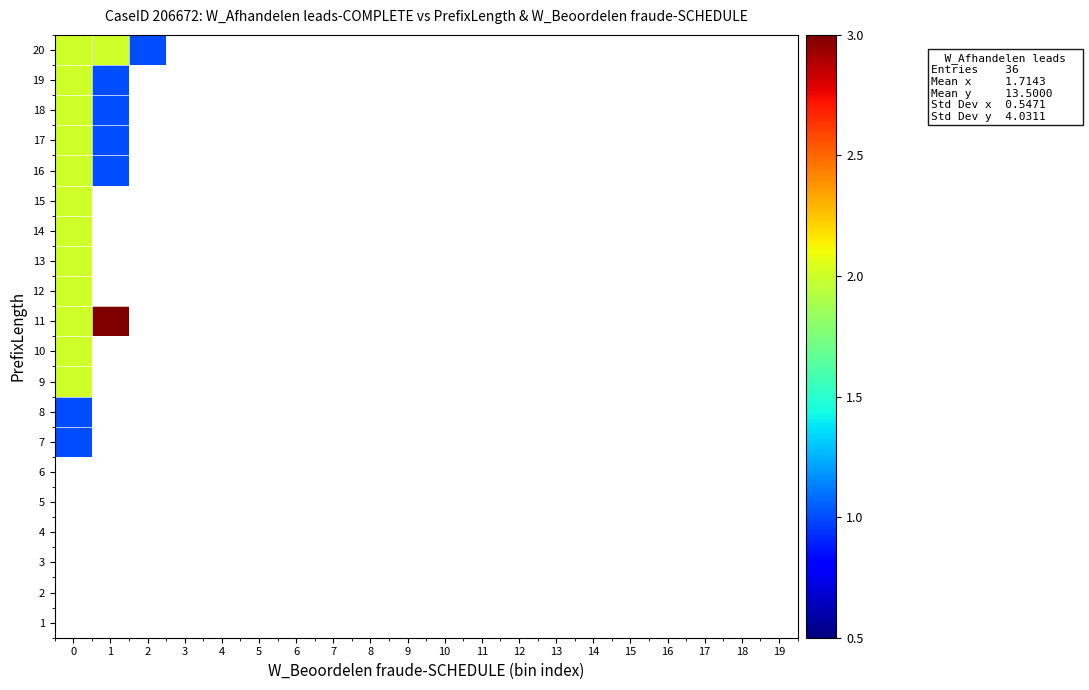

Reading left to right, list all the values displayed in this chart.

row_0: 0=0	1=0	2=0	3=0	4=0	5=0	6=0	7=0	8=0	9=0	10=0	11=0	12=0	13=0	14=0	15=0	16=0	17=0	18=0	19=0
row_1: 0=0	1=0	2=0	3=0	4=0	5=0	6=0	7=0	8=0	9=0	10=0	11=0	12=0	13=0	14=0	15=0	16=0	17=0	18=0	19=0
row_2: 0=0	1=0	2=0	3=0	4=0	5=0	6=0	7=0	8=0	9=0	10=0	11=0	12=0	13=0	14=0	15=0	16=0	17=0	18=0	19=0
row_3: 0=0	1=0	2=0	3=0	4=0	5=0	6=0	7=0	8=0	9=0	10=0	11=0	12=0	13=0	14=0	15=0	16=0	17=0	18=0	19=0
row_4: 0=0	1=0	2=0	3=0	4=0	5=0	6=0	7=0	8=0	9=0	10=0	11=0	12=0	13=0	14=0	15=0	16=0	17=0	18=0	19=0
row_5: 0=0	1=0	2=0	3=0	4=0	5=0	6=0	7=0	8=0	9=0	10=0	11=0	12=0	13=0	14=0	15=0	16=0	17=0	18=0	19=0
row_6: 0=1	1=0	2=0	3=0	4=0	5=0	6=0	7=0	8=0	9=0	10=0	11=0	12=0	13=0	14=0	15=0	16=0	17=0	18=0	19=0
row_7: 0=1	1=0	2=0	3=0	4=0	5=0	6=0	7=0	8=0	9=0	10=0	11=0	12=0	13=0	14=0	15=0	16=0	17=0	18=0	19=0
row_8: 0=2	1=0	2=0	3=0	4=0	5=0	6=0	7=0	8=0	9=0	10=0	11=0	12=0	13=0	14=0	15=0	16=0	17=0	18=0	19=0
row_9: 0=2	1=0	2=0	3=0	4=0	5=0	6=0	7=0	8=0	9=0	10=0	11=0	12=0	13=0	14=0	15=0	16=0	17=0	18=0	19=0
row_10: 0=2	1=3	2=0	3=0	4=0	5=0	6=0	7=0	8=0	9=0	10=0	11=0	12=0	13=0	14=0	15=0	16=0	17=0	18=0	19=0
row_11: 0=2	1=0	2=0	3=0	4=0	5=0	6=0	7=0	8=0	9=0	10=0	11=0	12=0	13=0	14=0	15=0	16=0	17=0	18=0	19=0
row_12: 0=2	1=0	2=0	3=0	4=0	5=0	6=0	7=0	8=0	9=0	10=0	11=0	12=0	13=0	14=0	15=0	16=0	17=0	18=0	19=0
row_13: 0=2	1=0	2=0	3=0	4=0	5=0	6=0	7=0	8=0	9=0	10=0	11=0	12=0	13=0	14=0	15=0	16=0	17=0	18=0	19=0
row_14: 0=2	1=0	2=0	3=0	4=0	5=0	6=0	7=0	8=0	9=0	10=0	11=0	12=0	13=0	14=0	15=0	16=0	17=0	18=0	19=0
row_15: 0=2	1=1	2=0	3=0	4=0	5=0	6=0	7=0	8=0	9=0	10=0	11=0	12=0	13=0	14=0	15=0	16=0	17=0	18=0	19=0
row_16: 0=2	1=1	2=0	3=0	4=0	5=0	6=0	7=0	8=0	9=0	10=0	11=0	12=0	13=0	14=0	15=0	16=0	17=0	18=0	19=0
row_17: 0=2	1=1	2=0	3=0	4=0	5=0	6=0	7=0	8=0	9=0	10=0	11=0	12=0	13=0	14=0	15=0	16=0	17=0	18=0	19=0
row_18: 0=2	1=1	2=0	3=0	4=0	5=0	6=0	7=0	8=0	9=0	10=0	11=0	12=0	13=0	14=0	15=0	16=0	17=0	18=0	19=0
row_19: 0=2	1=2	2=1	3=0	4=0	5=0	6=0	7=0	8=0	9=0	10=0	11=0	12=0	13=0	14=0	15=0	16=0	17=0	18=0	19=0